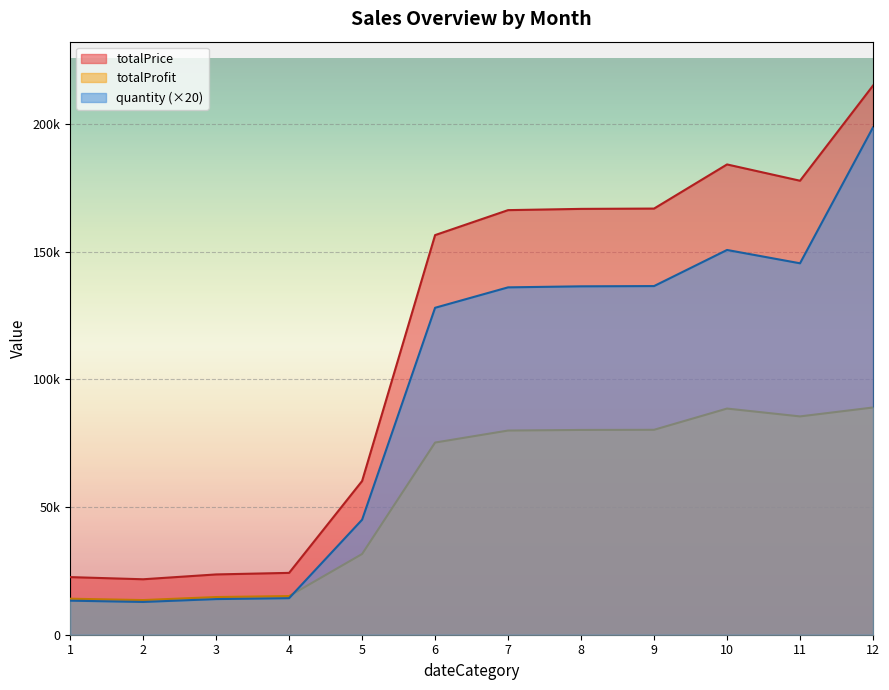

List the labels in order of totalPrice value, largest first.

12, 10, 11, 9, 8, 7, 6, 5, 4, 3, 1, 2